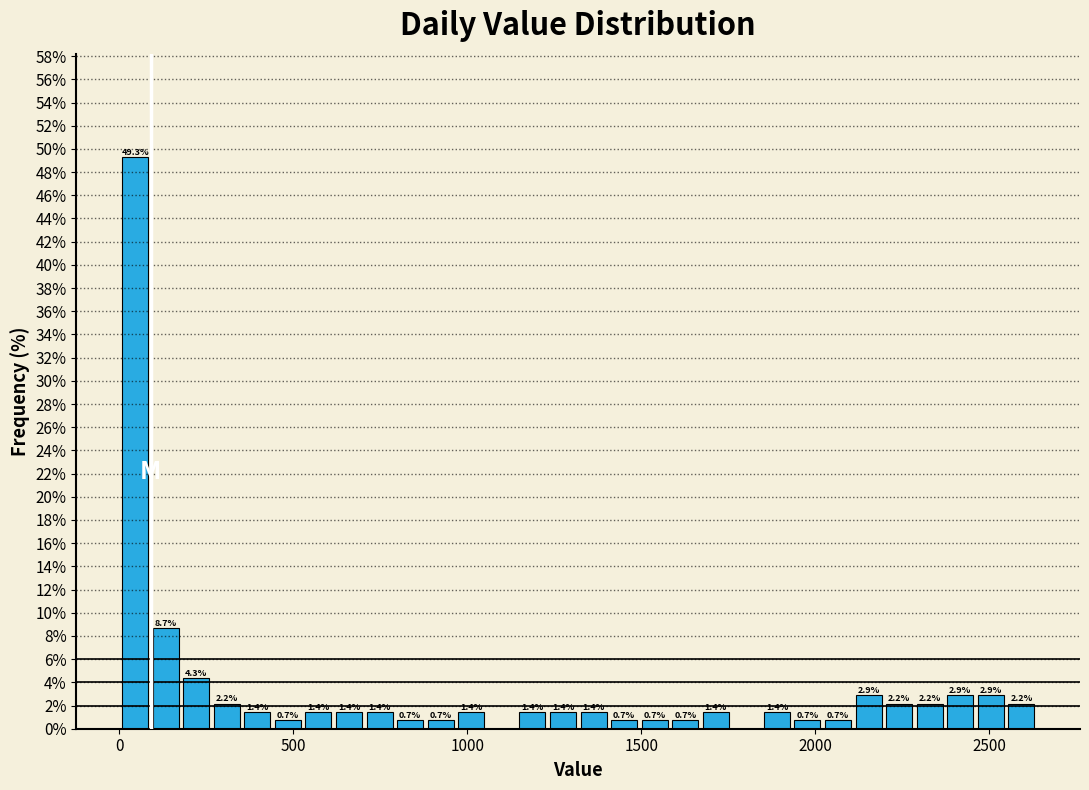

Around what value on the x-axis is the tallest bar? Give the approximate position of its centre, as read against the axis.

50